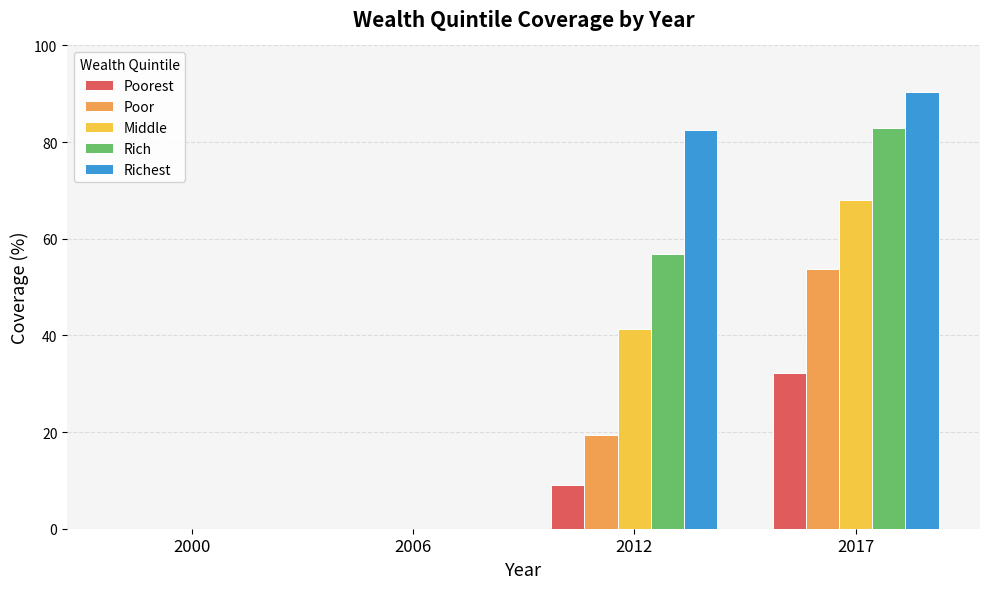

What are all the series names shown in the legend?

Poorest, Poor, Middle, Rich, Richest